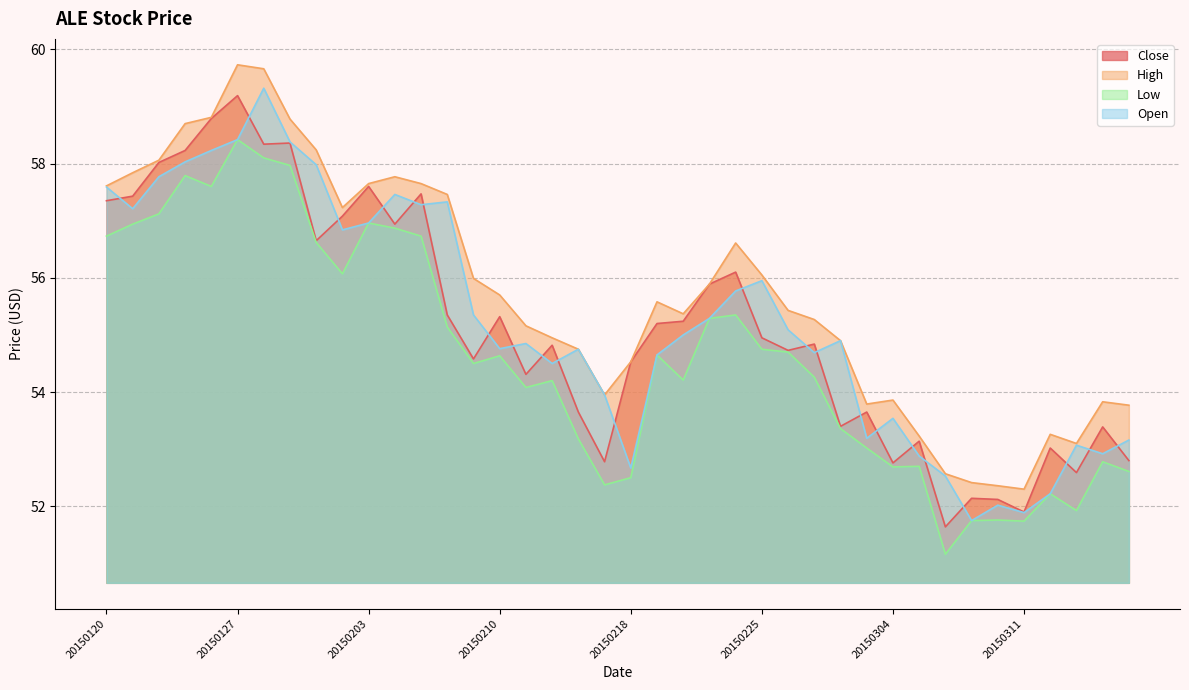

How many distinct data groups are displayed?

4